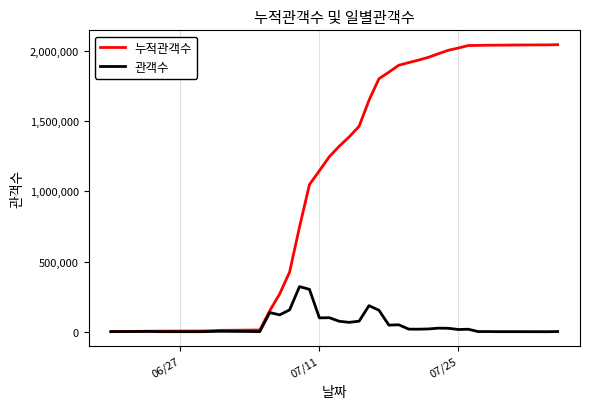

What is the maximum value shown in the chart?

2045907